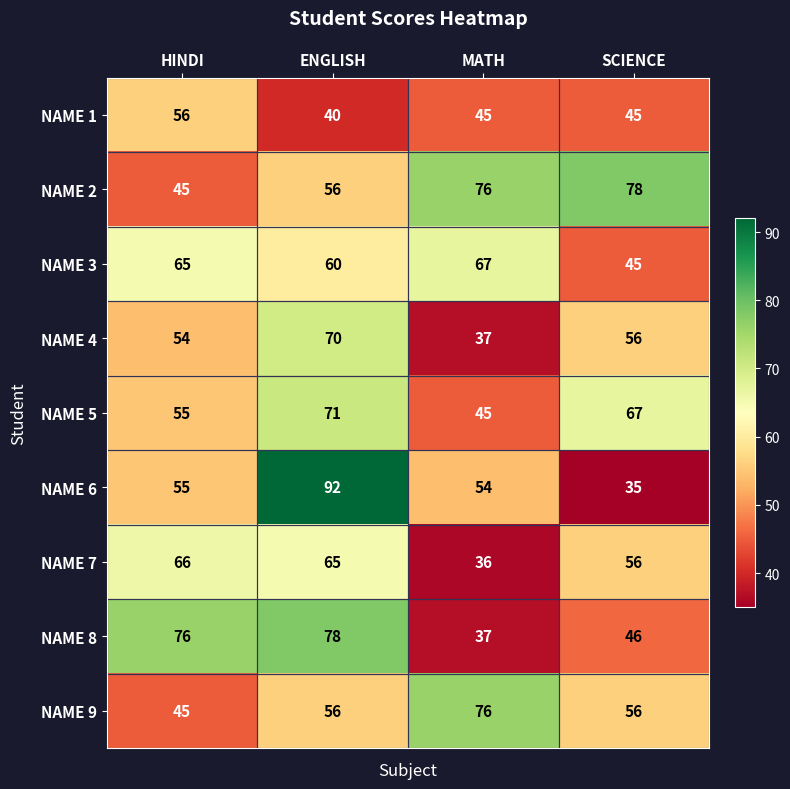

What is the minimum value shown in the chart?

35